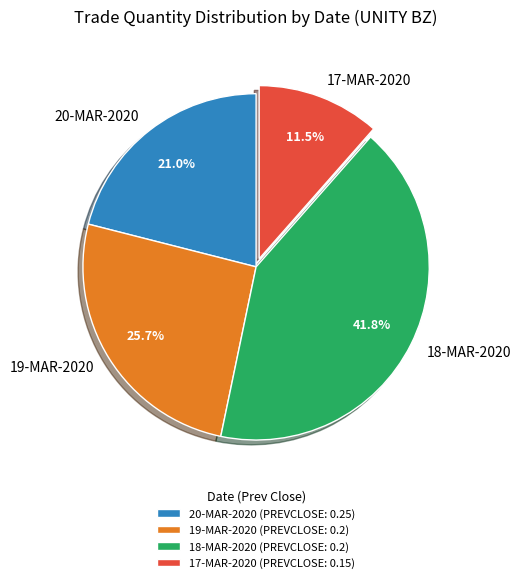

Between 19-MAR-2020 and 17-MAR-2020, which is larger?

19-MAR-2020